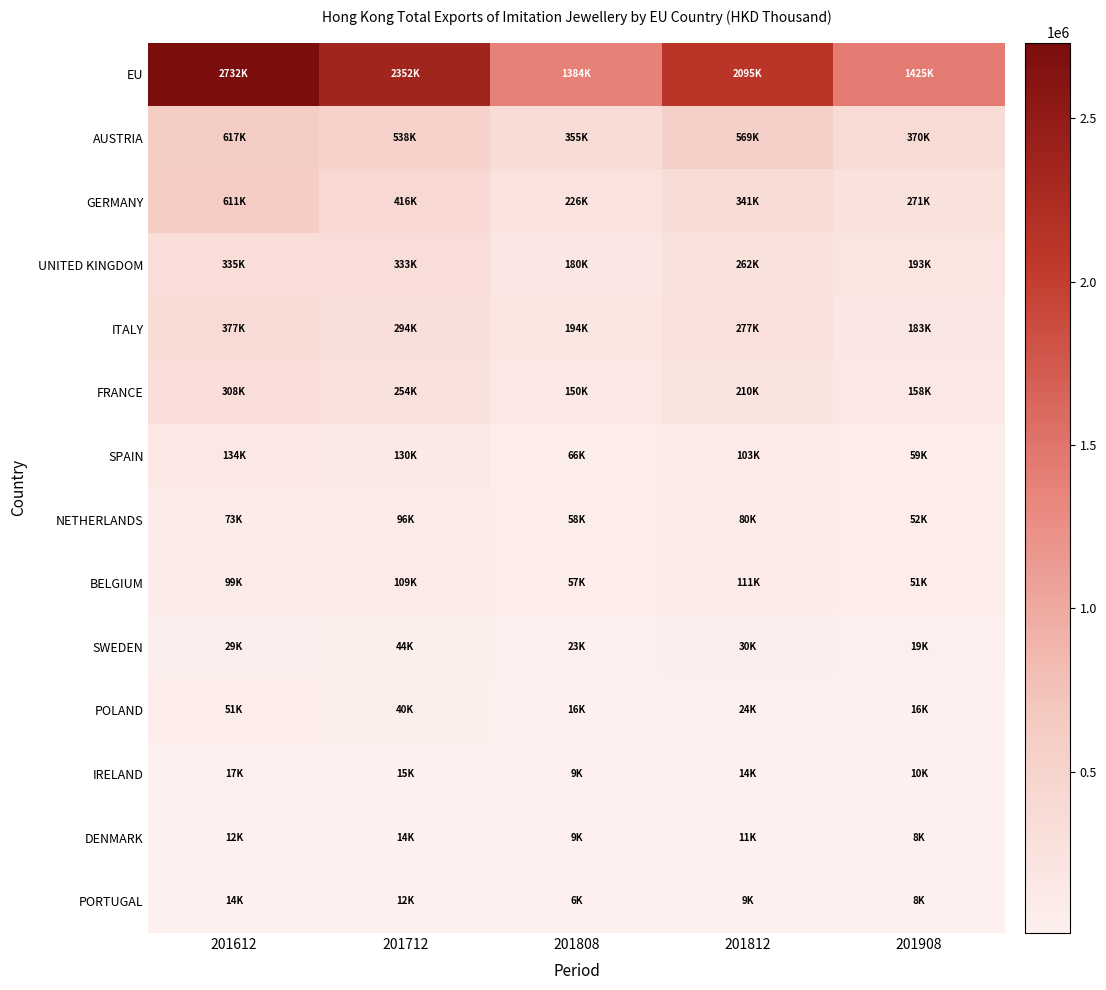

What is the greatest value displayed?

2732038.7